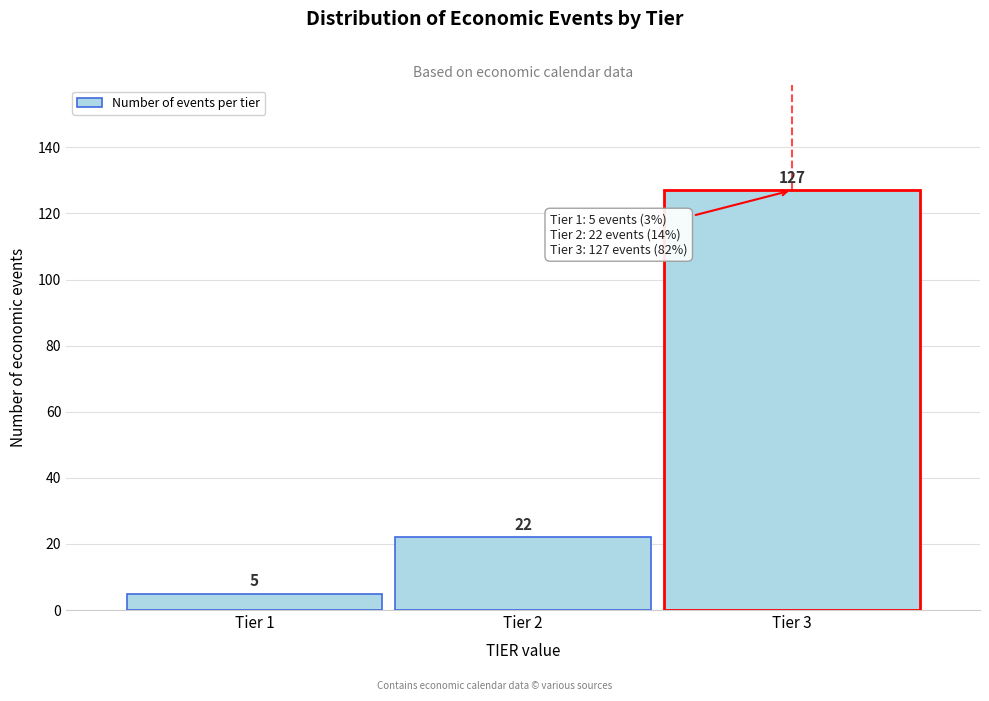

How tall is the bar that spans 1.5 to 2.5 on the x-axis?

22